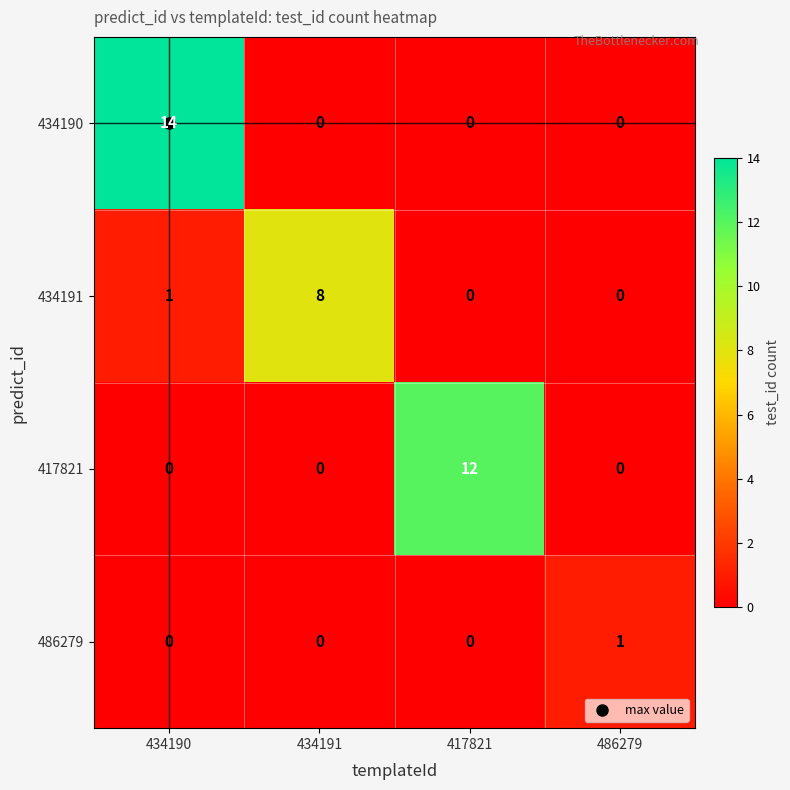

Count the 486279 values in the range 0 to 1.

4